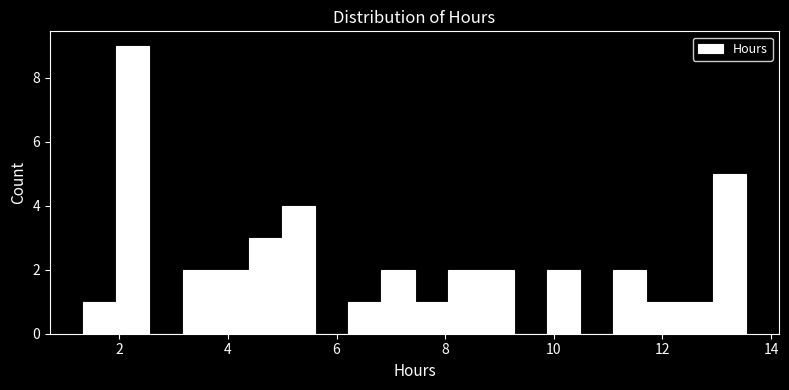

Read against the x-axis, roughly where is the centre of the tallest bar?

2.2